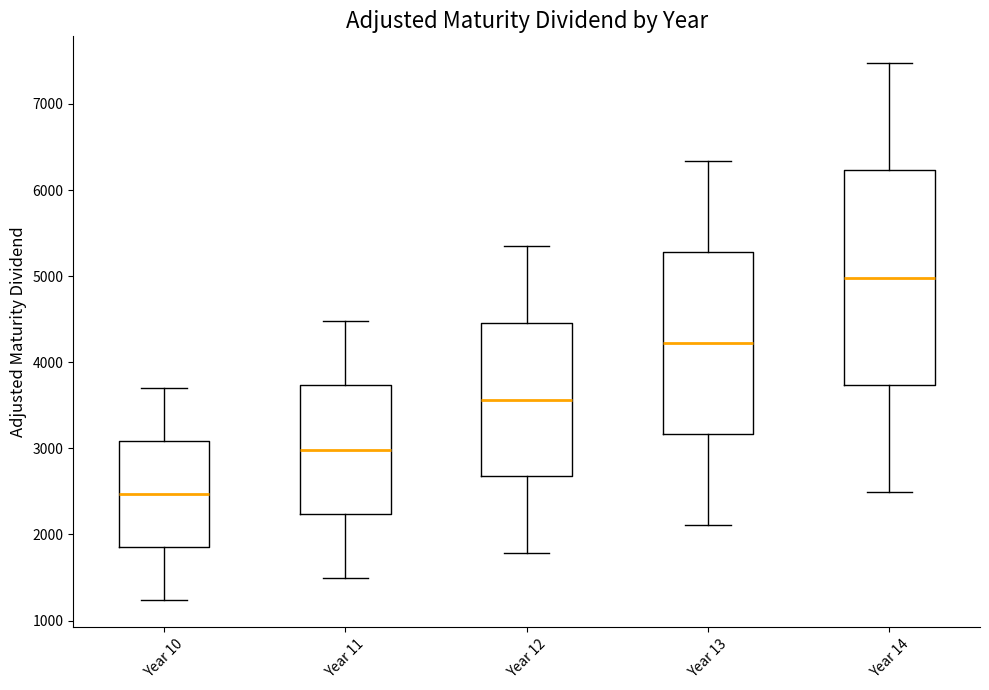

Reading left to right, read every box against the y-axis: the position of its median line, the range the box covers, and the ends of its whiskers. The values are not printed on the chart, so give them approximately, as read against the axis.

Year 10: median 2500, box 1900 to 3100, whiskers 1200 to 3700
Year 11: median 3000, box 2200 to 3700, whiskers 1500 to 4500
Year 12: median 3600, box 2700 to 4500, whiskers 1800 to 5300
Year 13: median 4200, box 3200 to 5300, whiskers 2100 to 6300
Year 14: median 5000, box 3700 to 6200, whiskers 2500 to 7500